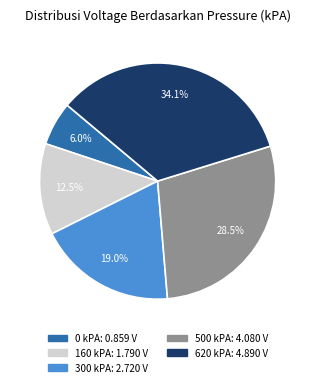

Is there any slice that represents more than half of the pie?

No